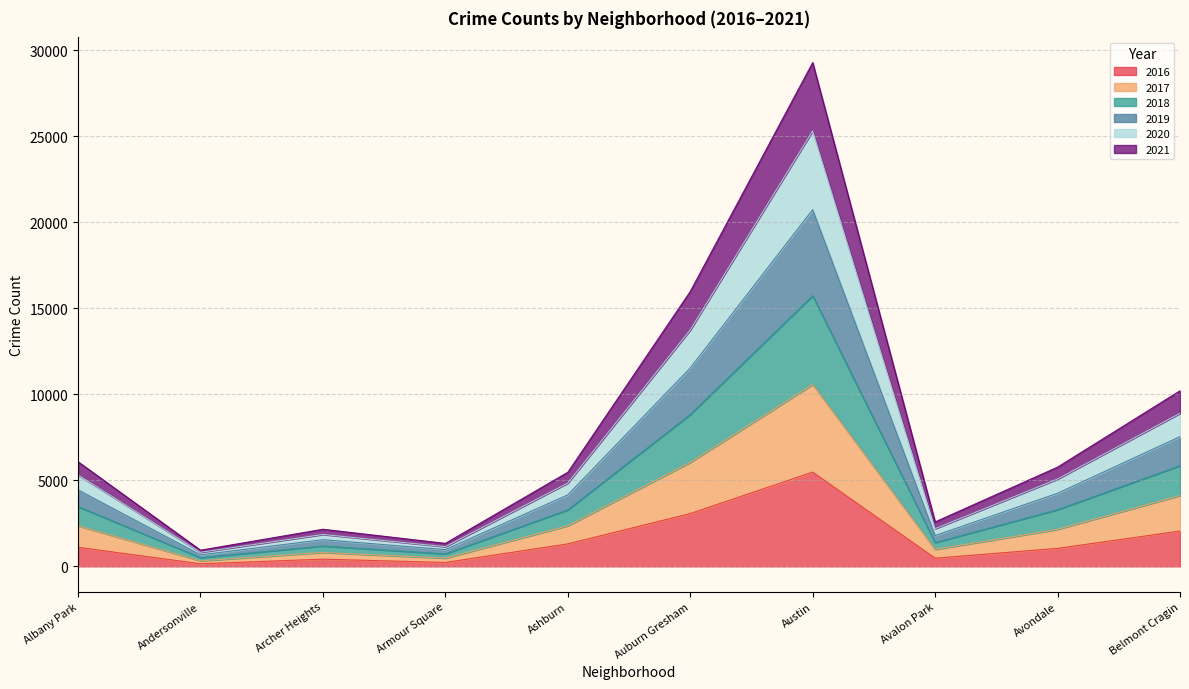

True or false: 2017 and 2019 cross at least once.

False